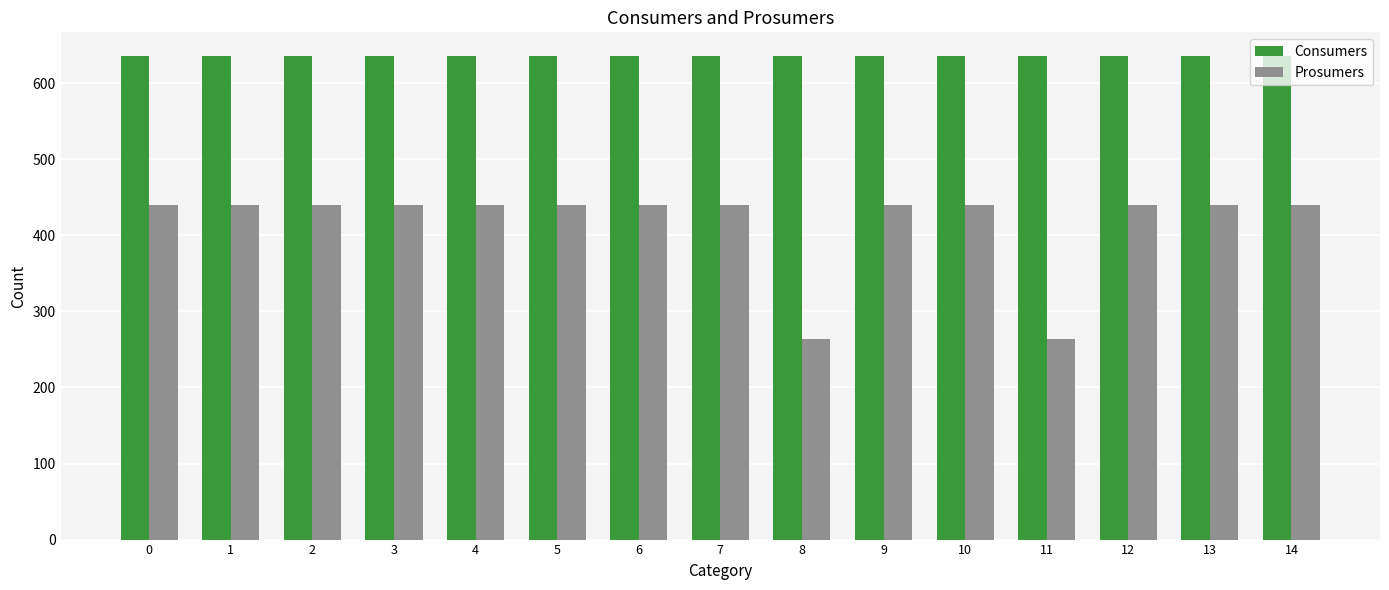

What are all the series names shown in the legend?

Consumers, Prosumers